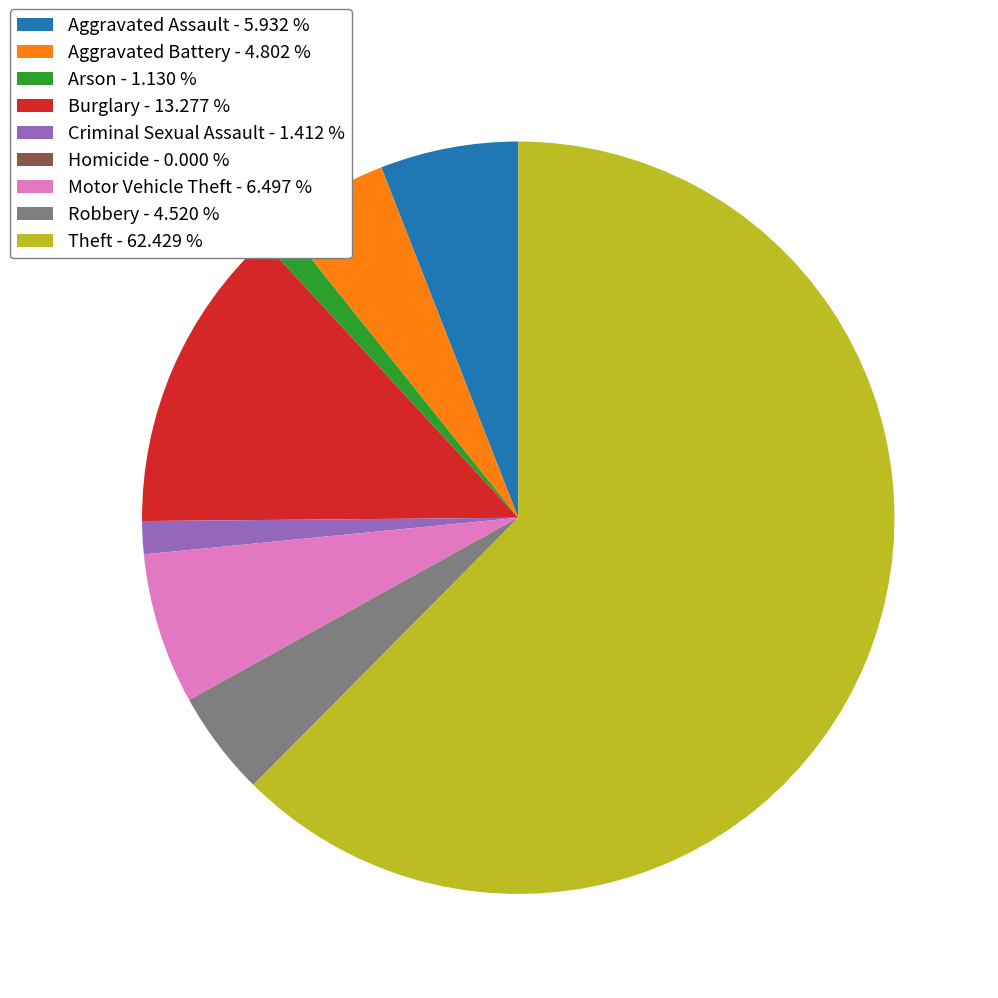

True or false: Burglary accounts for 5% of the total.

False